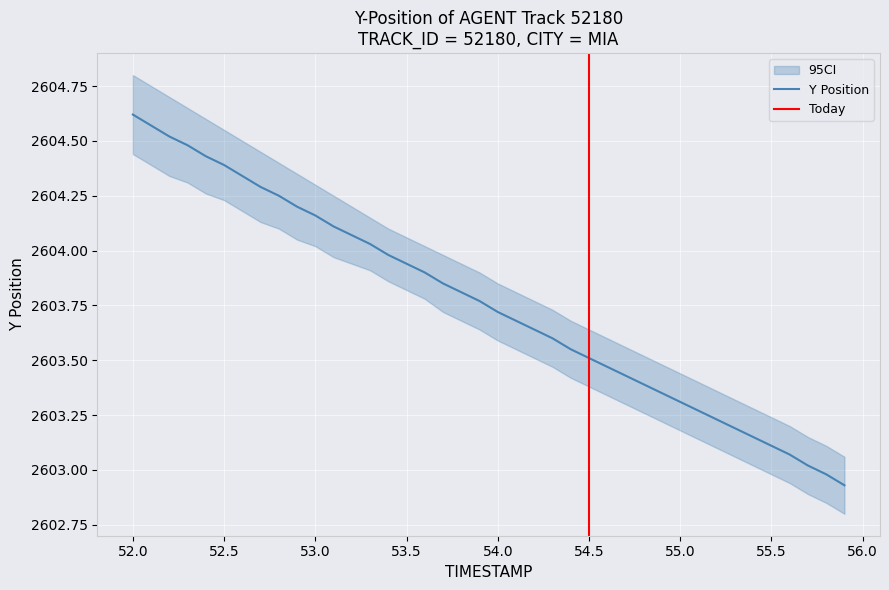

What value does the Y series have at 4?

2604.4